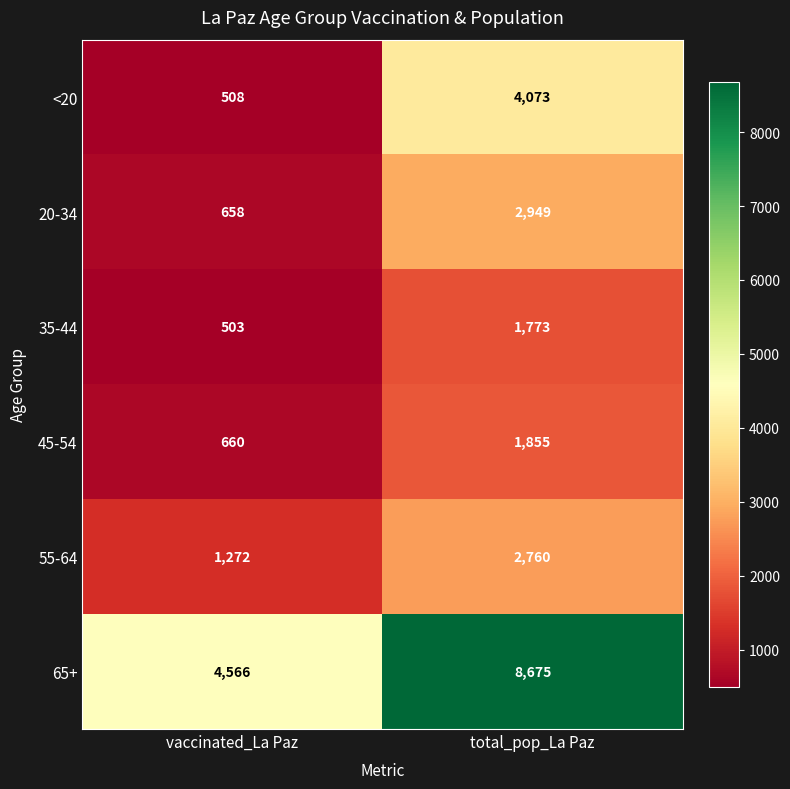

Which series has the largest total across all categories?

65+